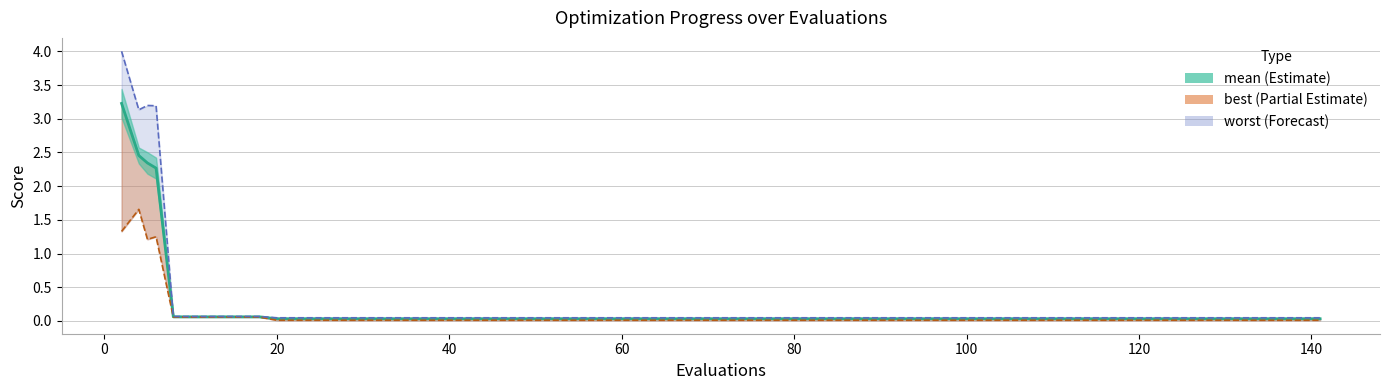

How many series are shown in this chart?

3